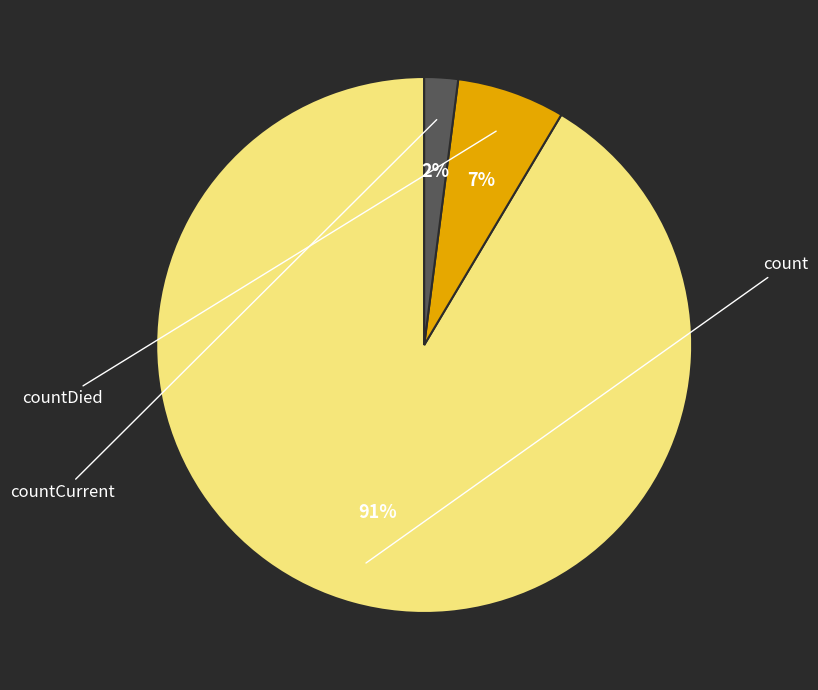

Which category has the smallest portion of the pie?

countCurrent